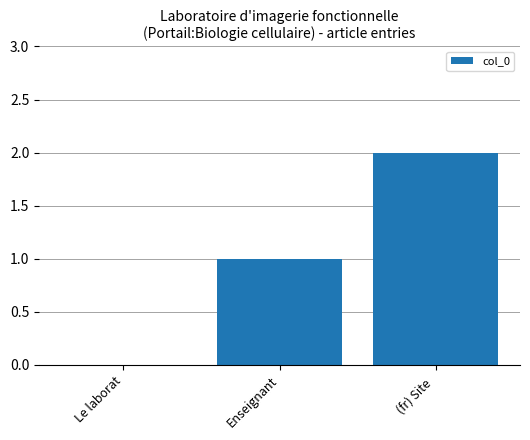

What is the sum of the values at (fr) Site  and Enseignant?

3